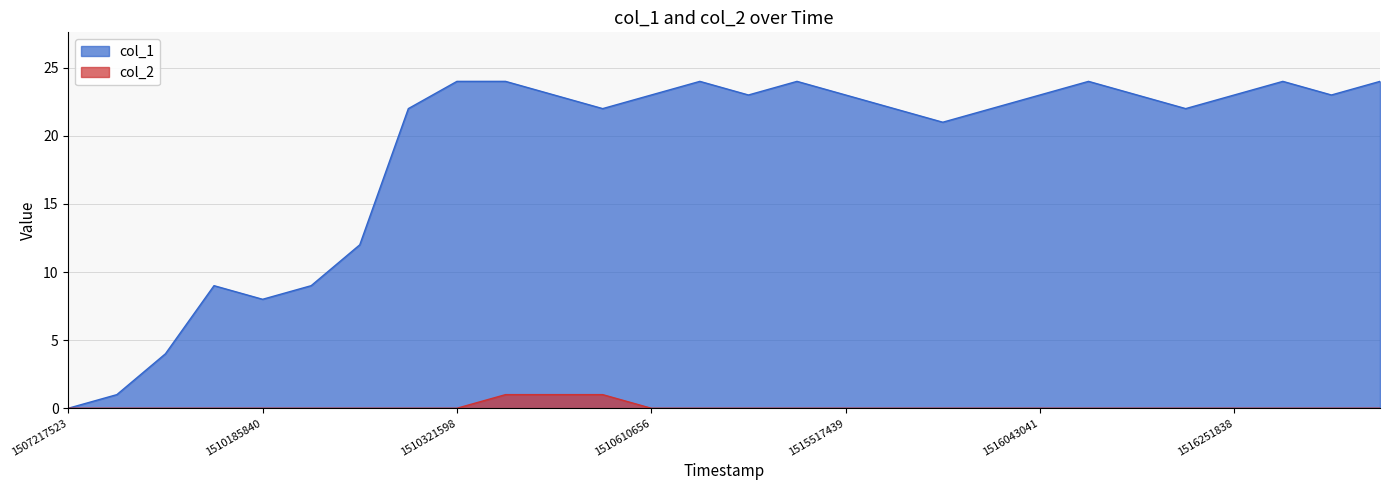

How many col_2 values are between 0 and 1?

28